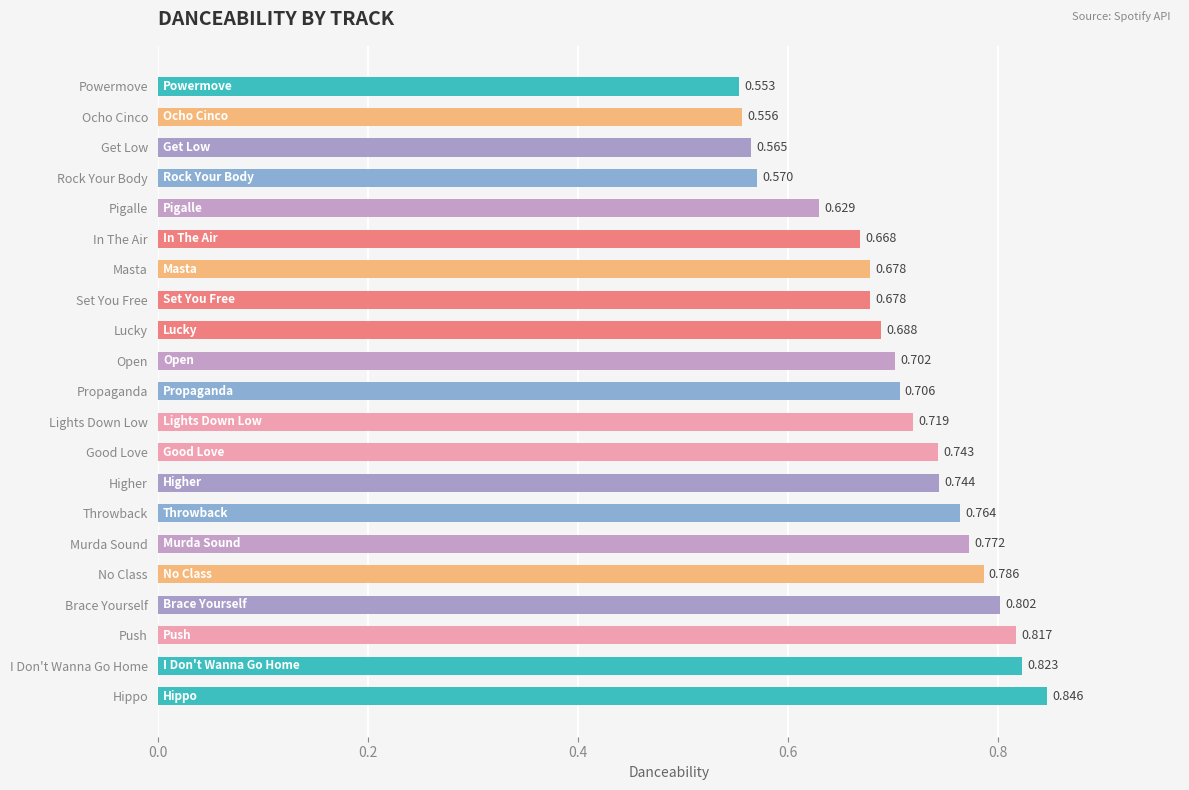

Which has a higher value, In The Air or Throwback?

Throwback